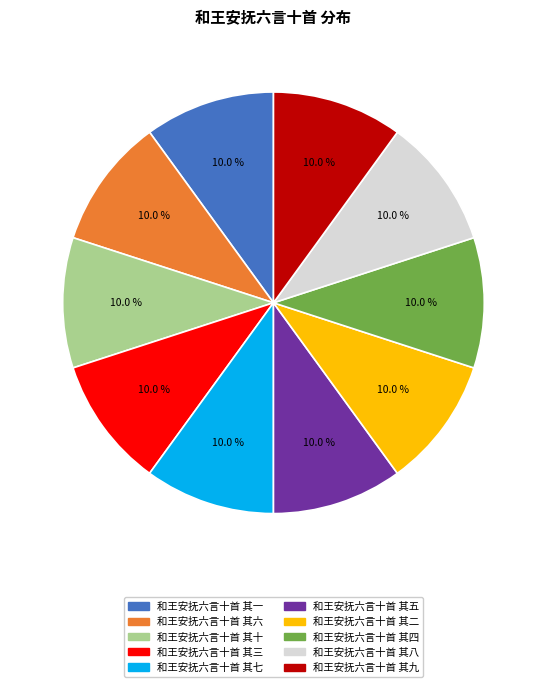

Approximately how many times larger is the value at 和王安抚六言十首 其一 compared to 和王安抚六言十首 其五?

1.0